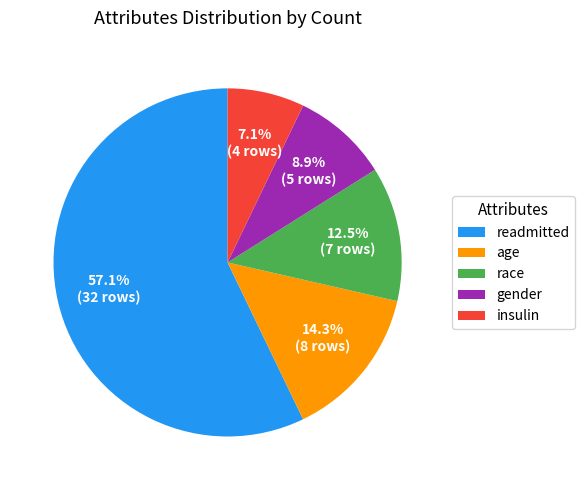

How many segments does this pie chart have?

5